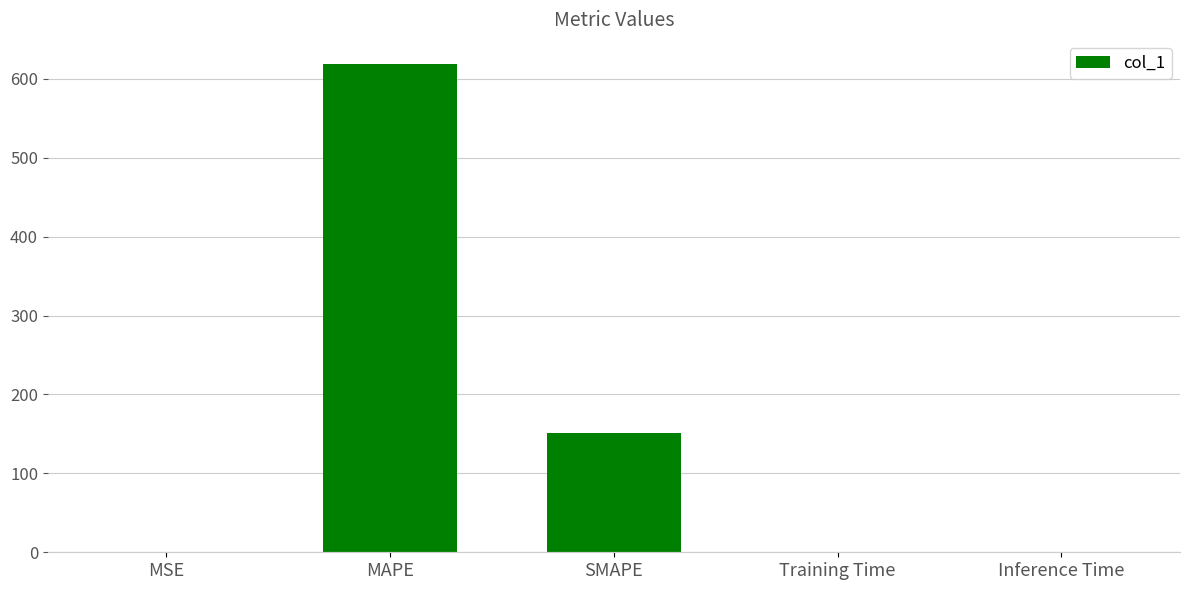

What is the change in value from MAPE to SMAPE?

-467.2